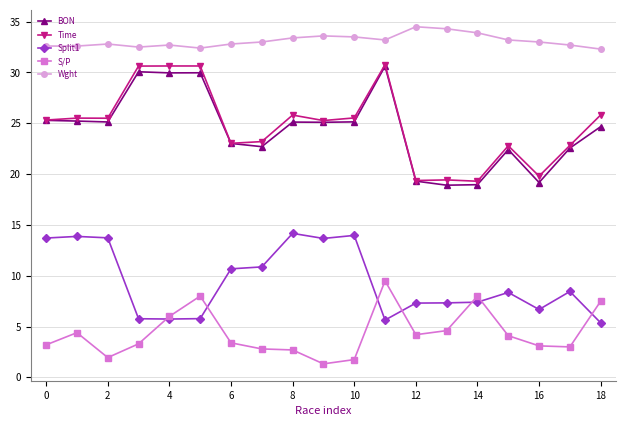

True or false: BON and Split1 intersect in this chart.

False